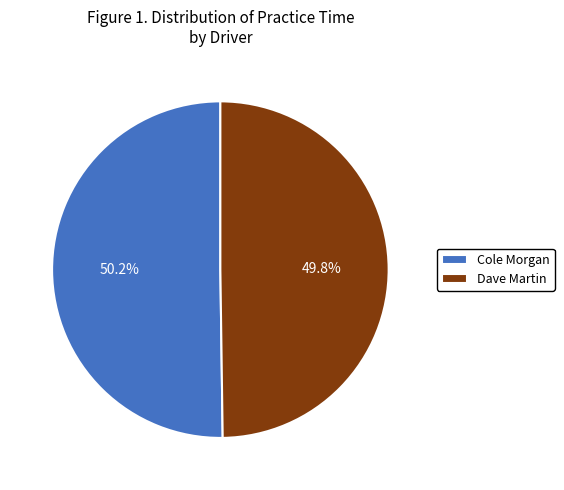

To the nearest percent, what portion does Cole Morgan represent?

50%